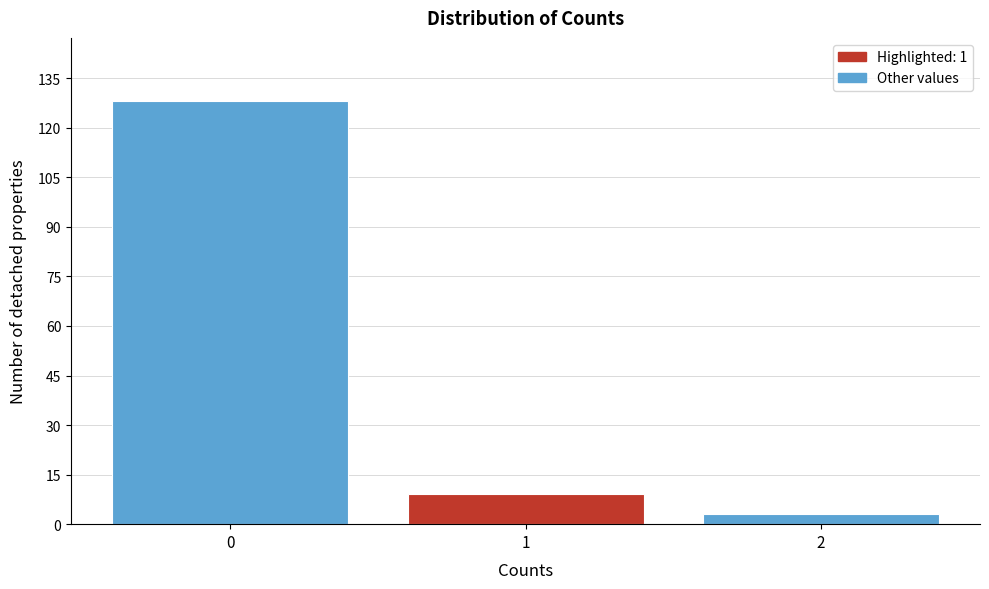

Reading left to right, transcribe this chart: for each bar, give the range it covers on the x-axis and its height. The values are not printed on the chart, so give them approximately, as read against the axis.

-0.5 to 0.5: 128
0.5 to 1.5: 10
1.5 to 2.5: 4